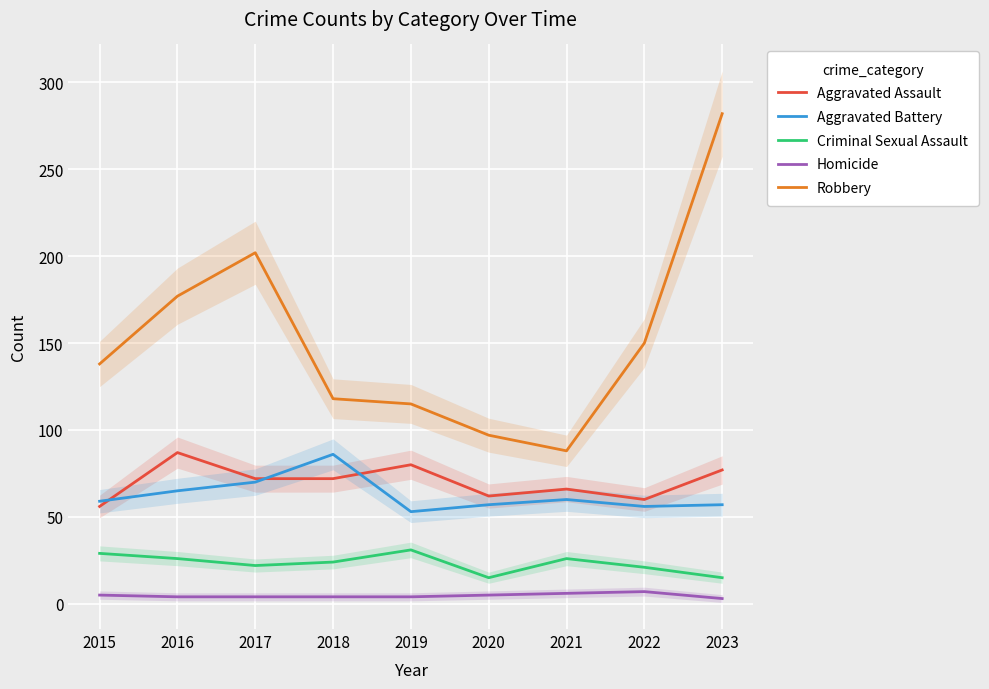

At which label does Criminal Sexual Assault first exceed 24?

2015